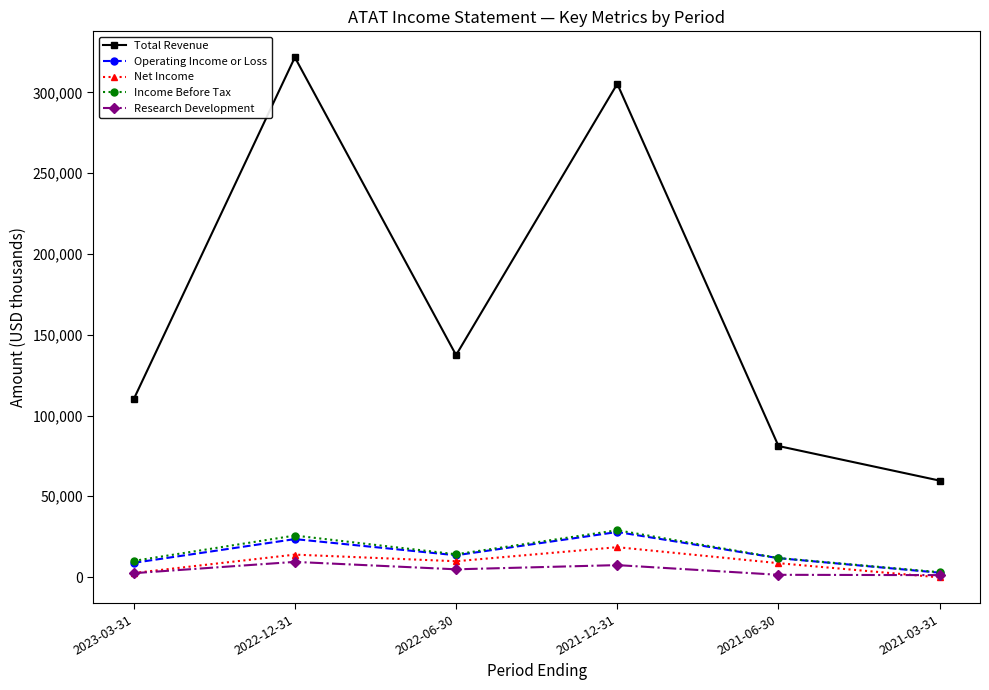

What is the sum of the Total Revenue values at 2021-06-30 and 2021-03-31?

140800